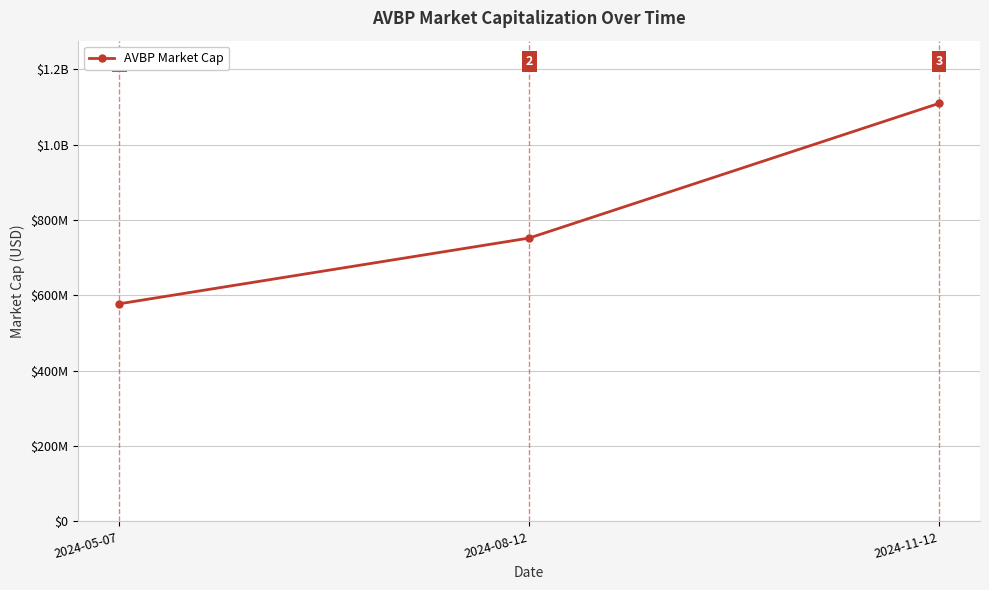

The value at 2024-05-07 is 577770000. True or false?

True